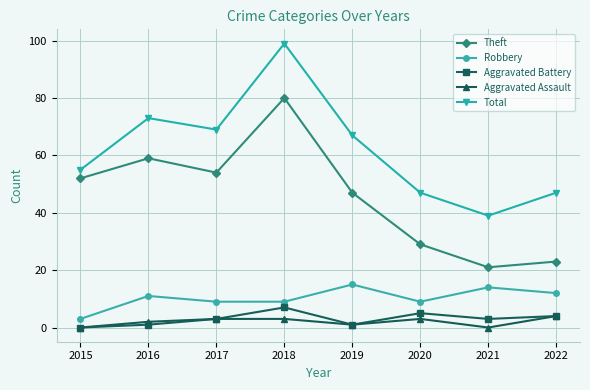

How many data points does each series have?

8